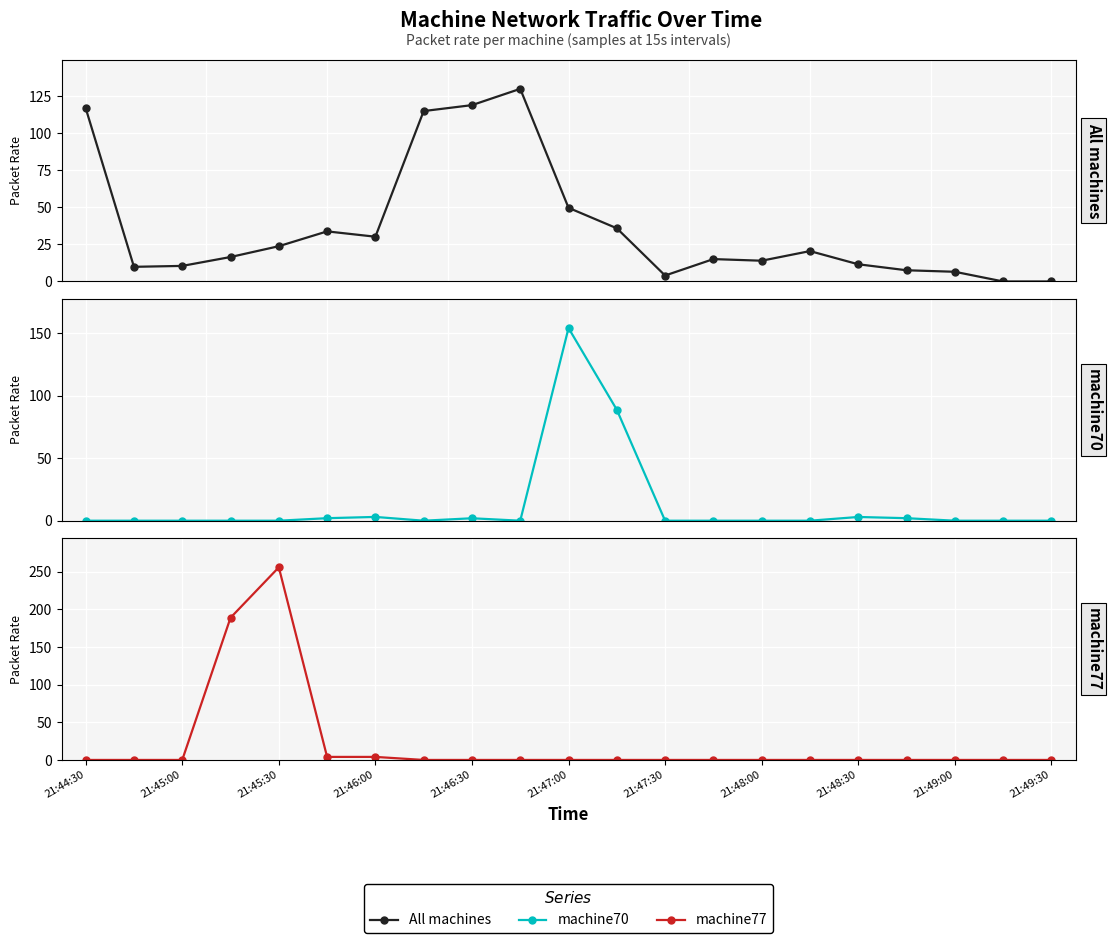

At how many categories does at least one series exceed 64?

8